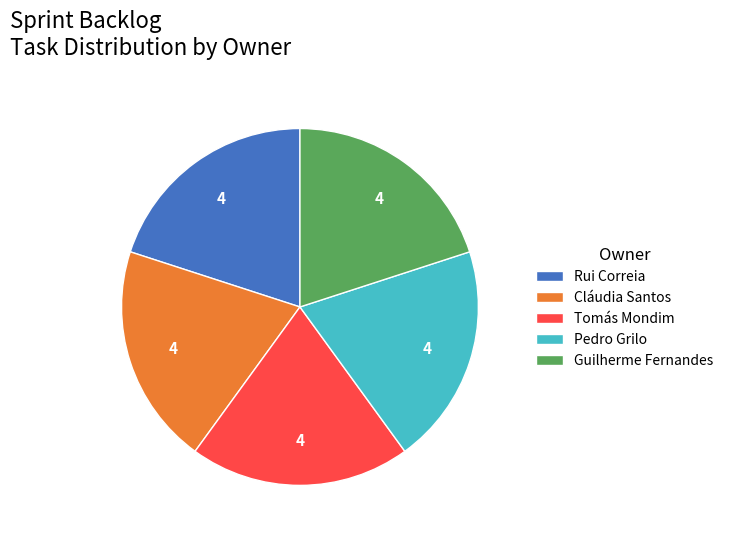

Is Cláudia Santos the majority of the pie?

No